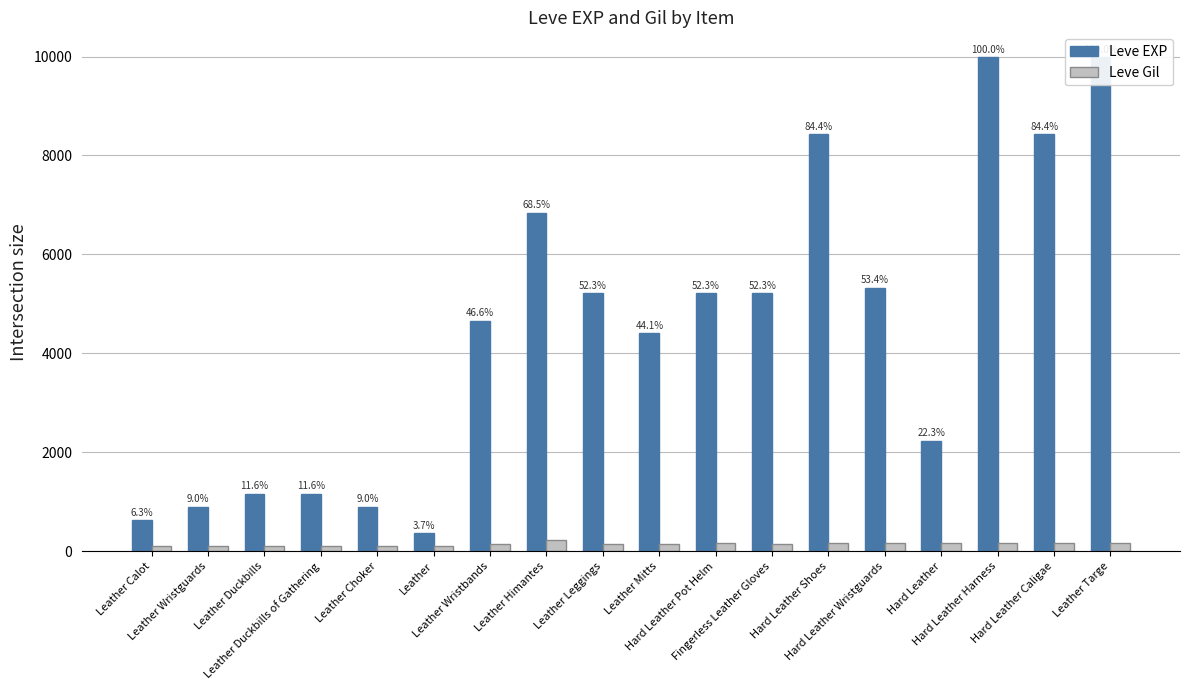

What is the value of the Leve EXP bar at the 4th from the left?

1160